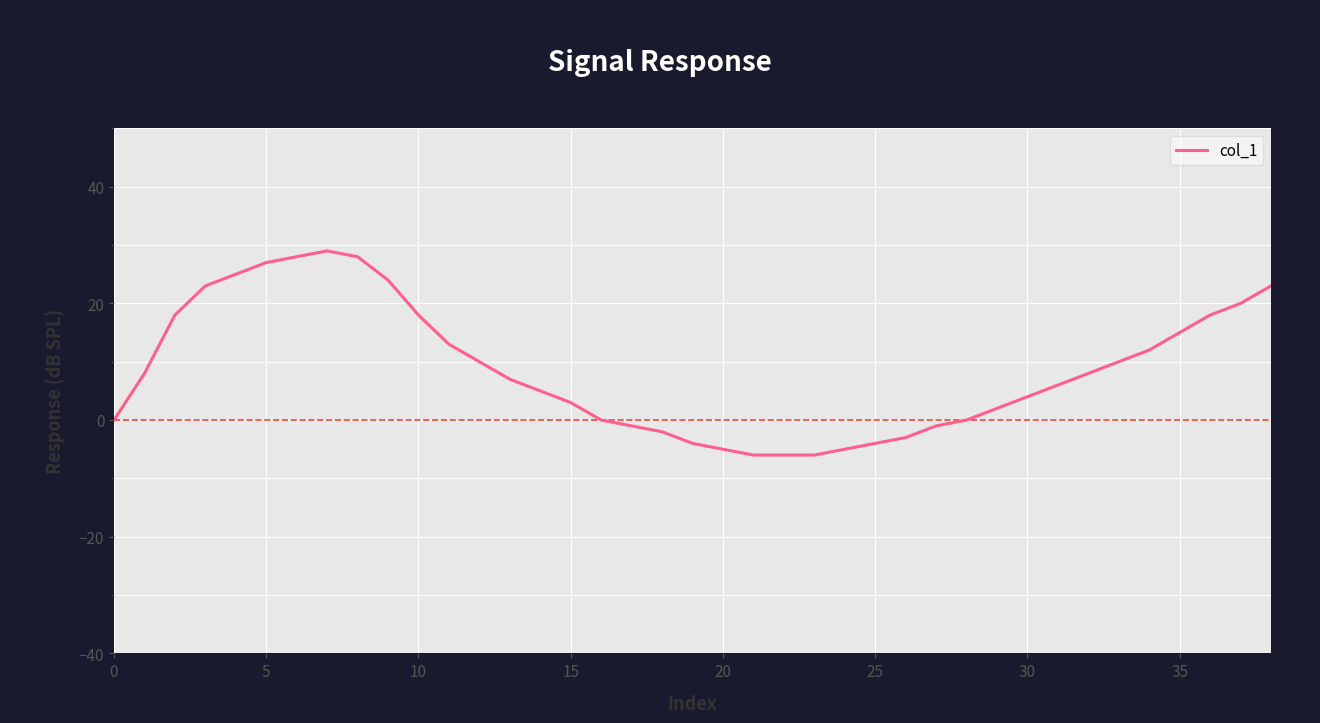

What is the smallest value displayed?

-6